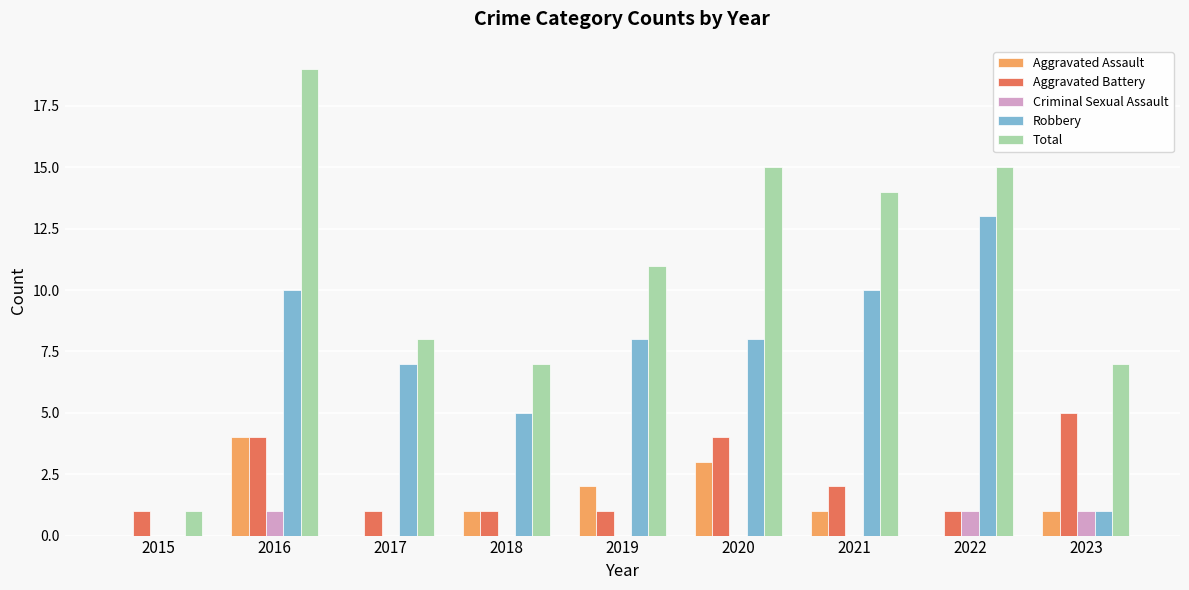

Reading left to right, list all the values displayed in this chart.

Aggravated Assault: 2015=0	2016=4	2017=0	2018=1	2019=2	2020=3	2021=1	2022=0	2023=1
Aggravated Battery: 2015=1	2016=4	2017=1	2018=1	2019=1	2020=4	2021=2	2022=1	2023=5
Criminal Sexual Assault: 2015=0	2016=1	2017=0	2018=0	2019=0	2020=0	2021=0	2022=1	2023=1
Robbery: 2015=0	2016=10	2017=7	2018=5	2019=8	2020=8	2021=10	2022=13	2023=1
Total: 2015=1	2016=19	2017=8	2018=7	2019=11	2020=15	2021=14	2022=15	2023=7